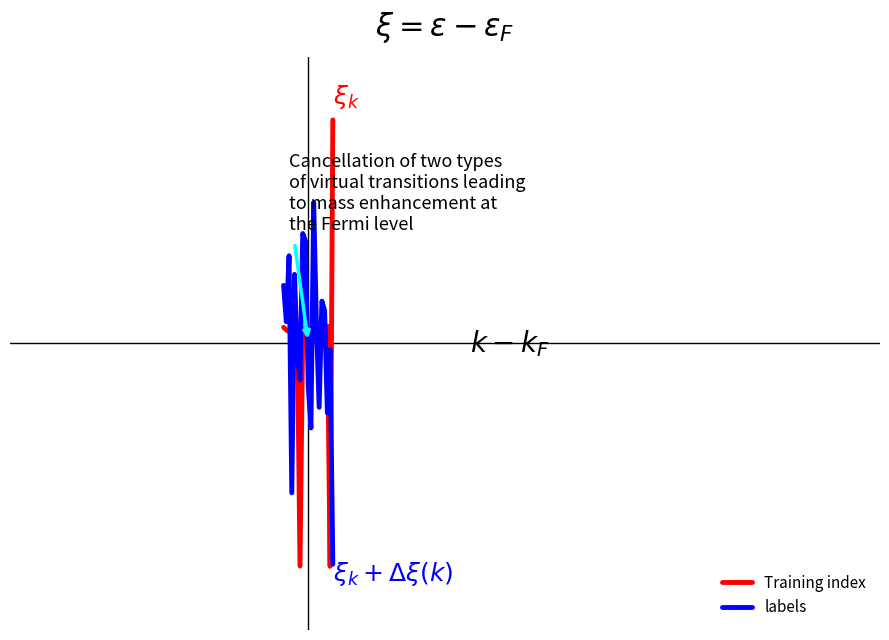

What are all the series names shown in the legend?

Training index, labels